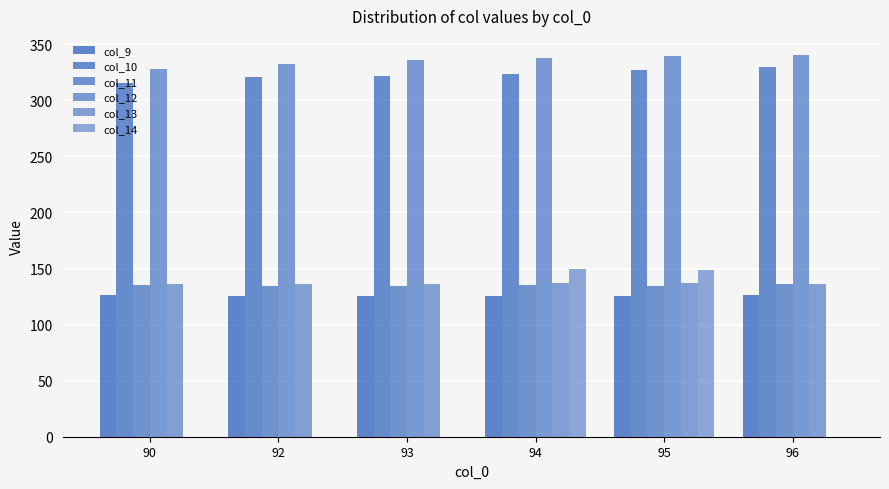

Is it true that col_11 equals 69.4 at 90?

False